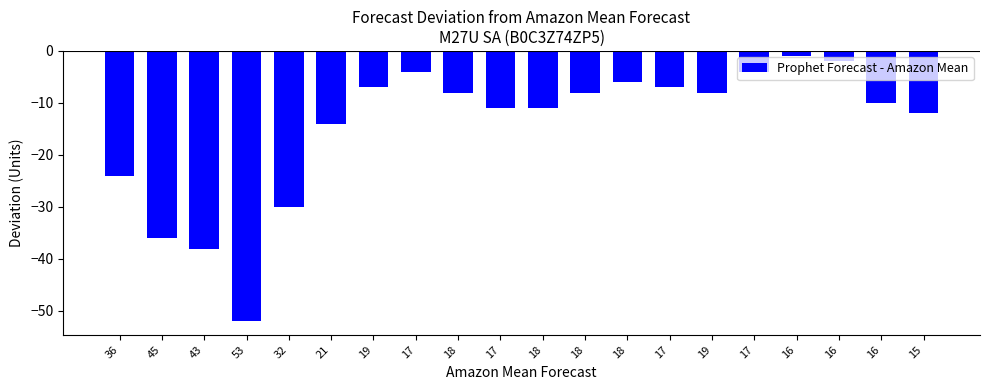

Which label corresponds to the smallest value in the chart?

53